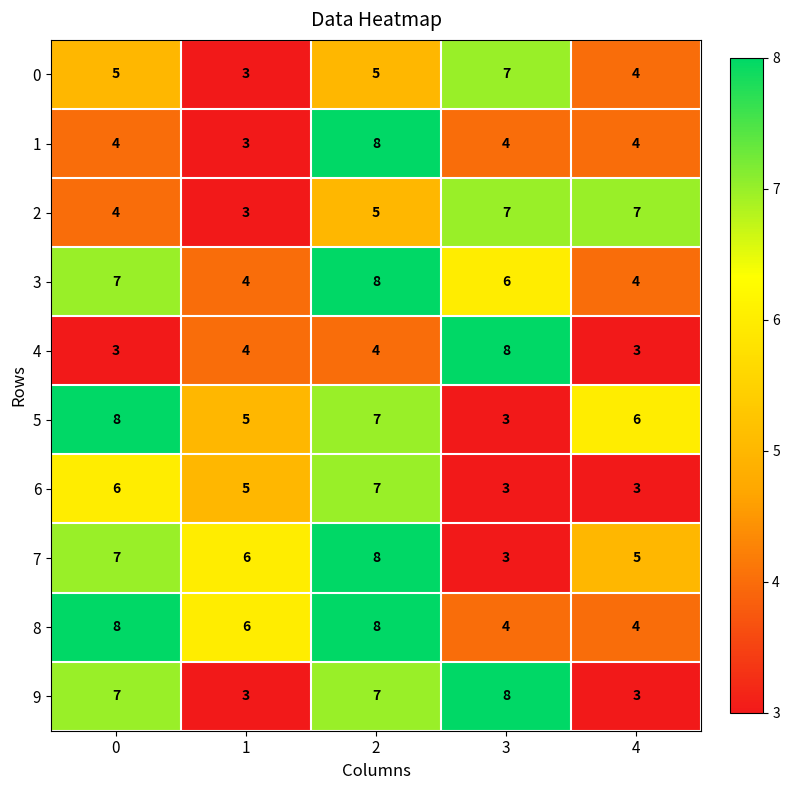

True or false: 2 has a value of 11 at 4.

False